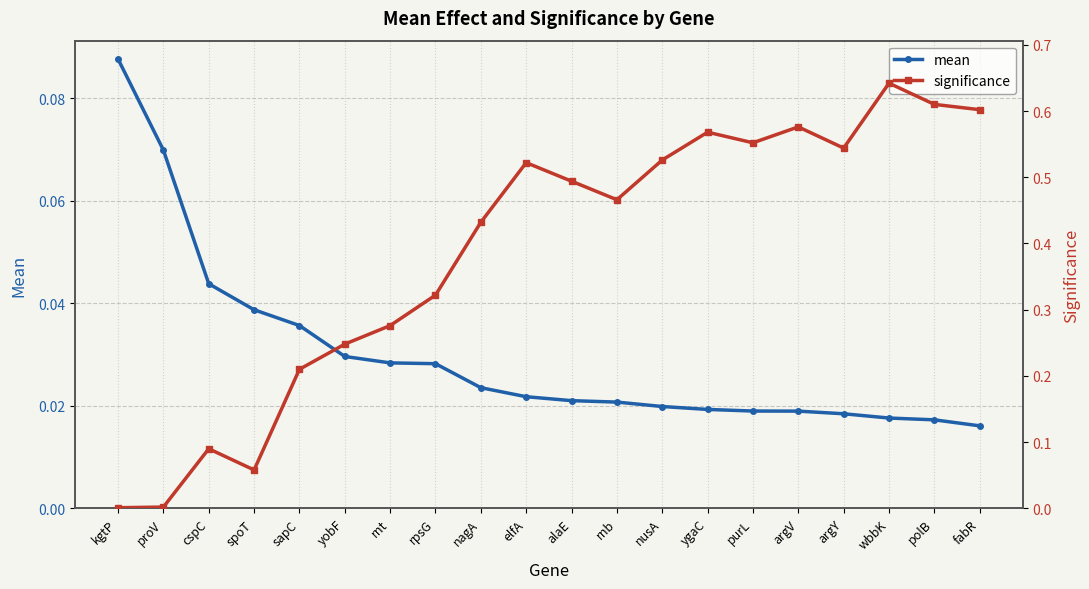

Which series changed the most between proV and rpsG?

significance